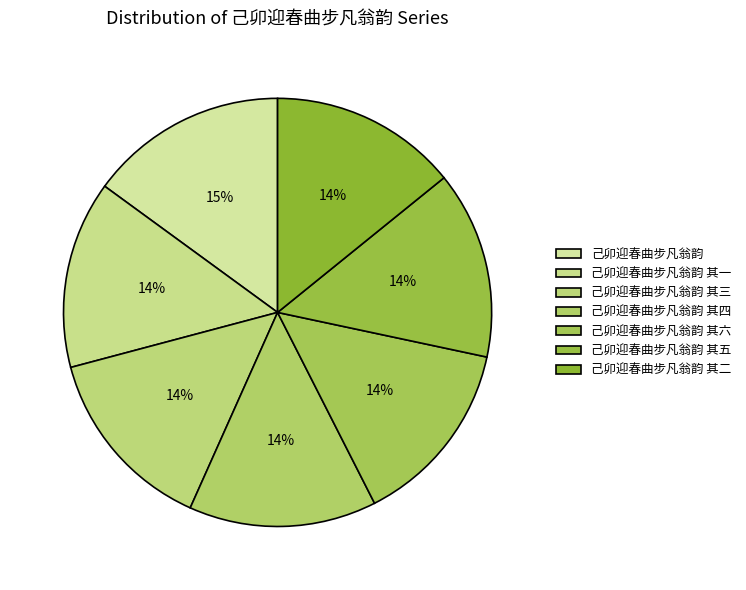

How many slices are in this pie chart?

7